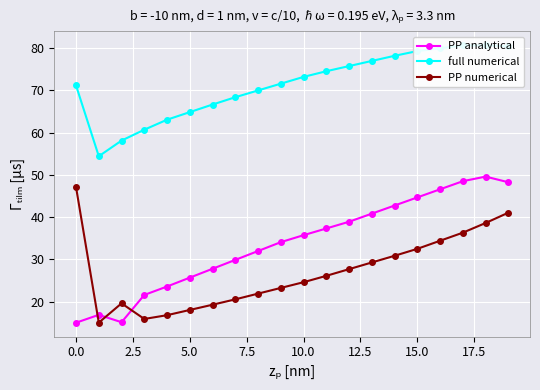

The value of PP analytical at 15.0 is 44.6. True or false?

True